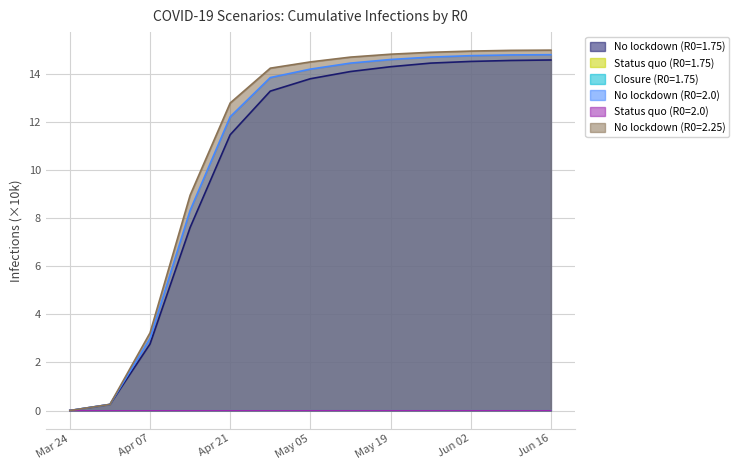

What position from the right is 2020-05-26?

4